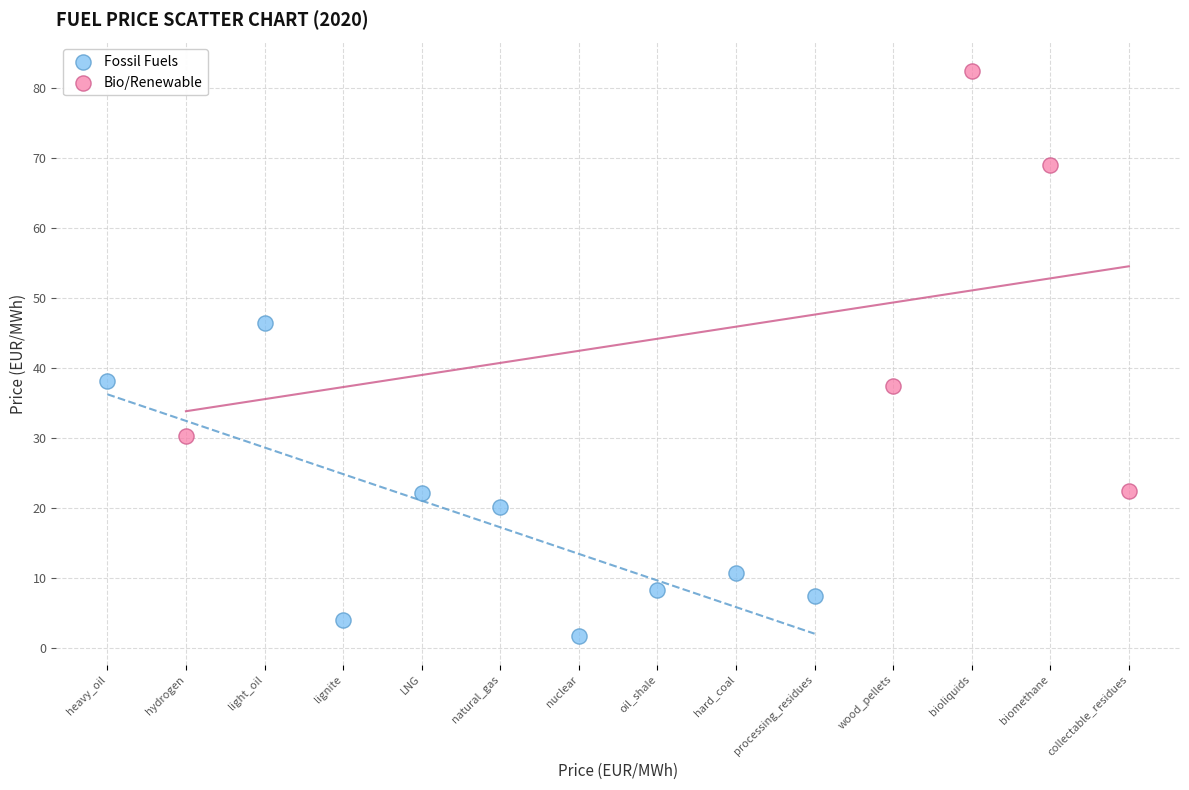

Which series reaches the minimum Y coordinate?

Fossil Fuels